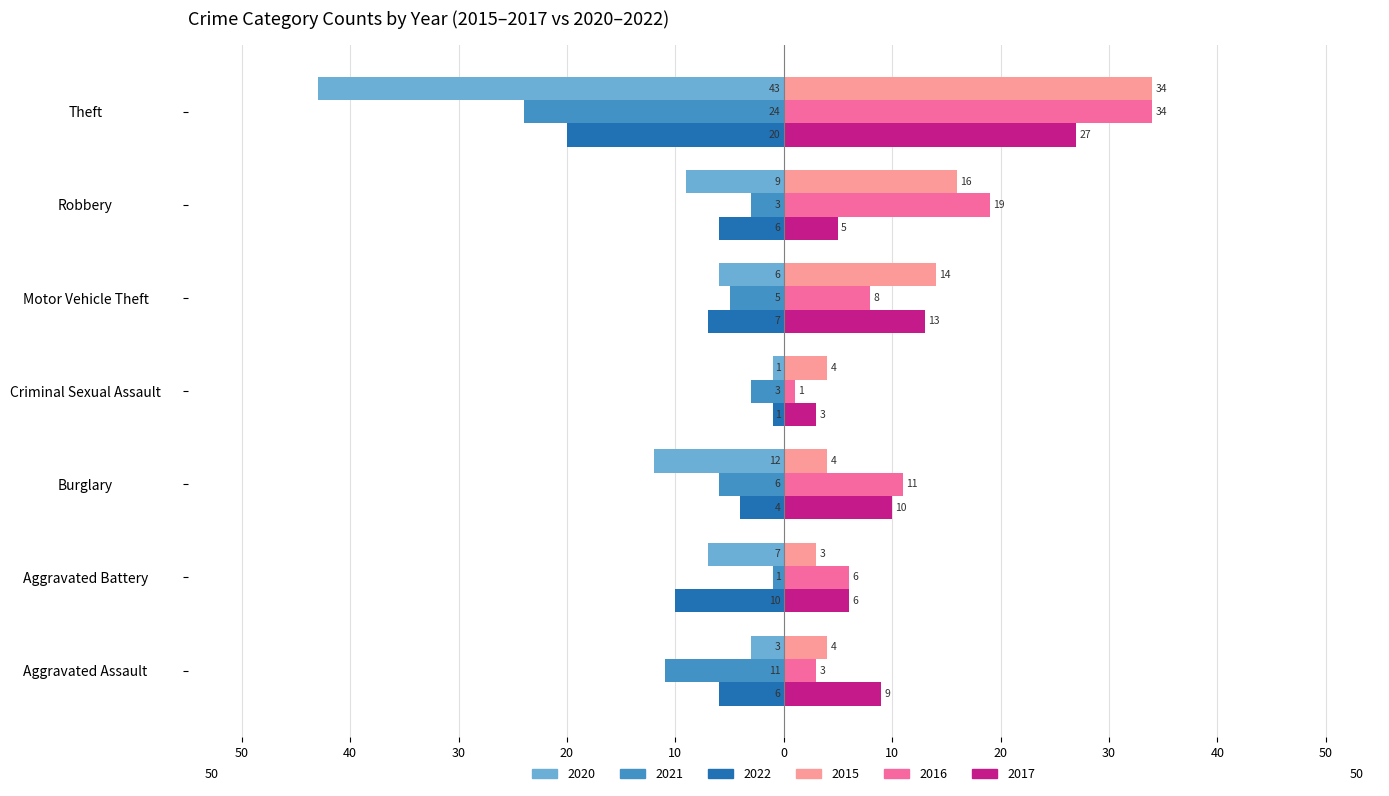

Which category has the lowest value in the 2015 series?

Aggravated Battery